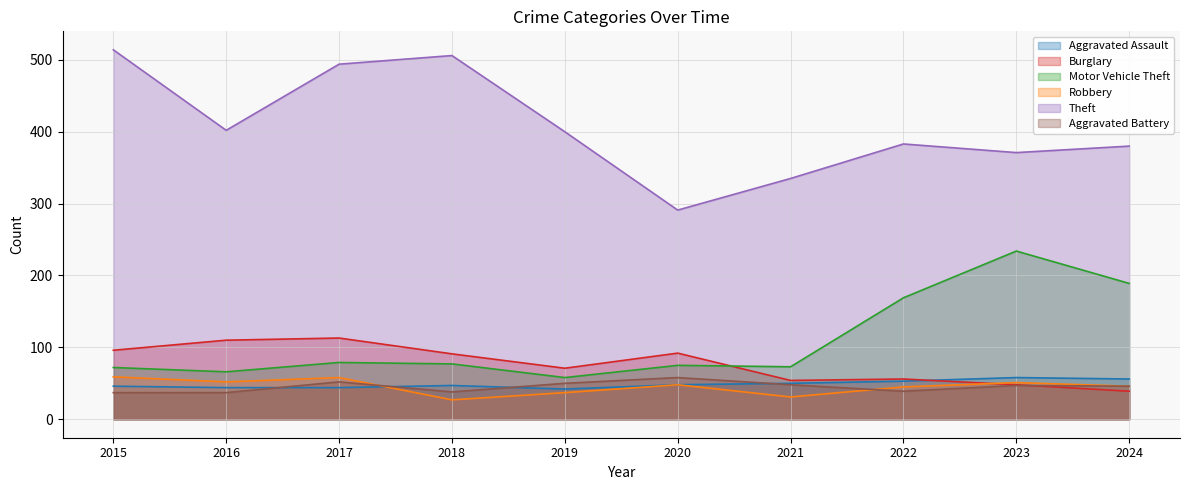

Which series has the largest range (max minus min)?

Theft